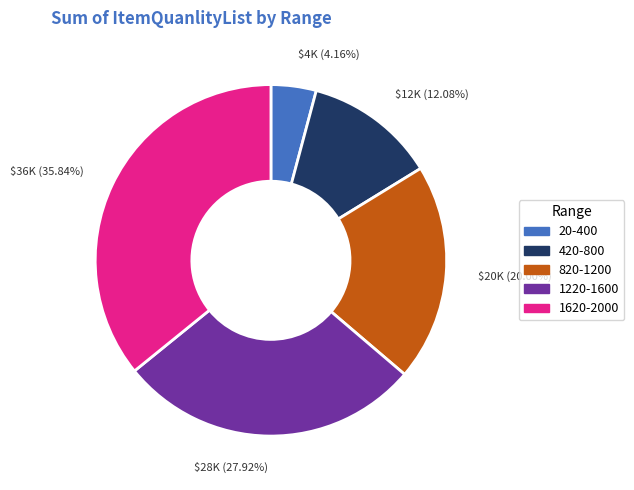

To the nearest percent, what is the average slice percentage?

20%